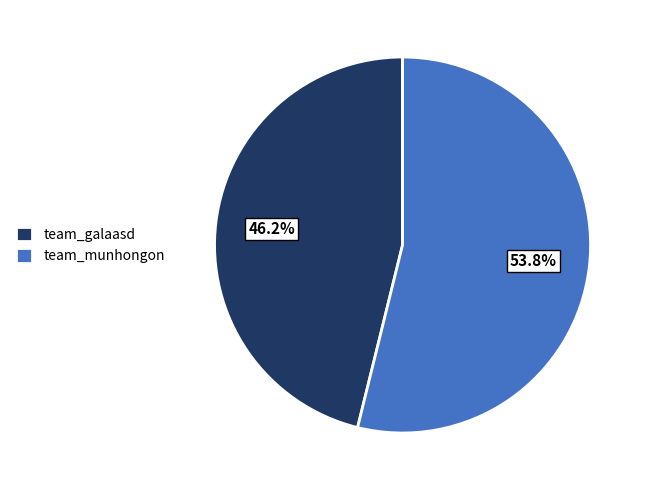

What percentage is the team_galaasd slice, to the nearest percent?

46%